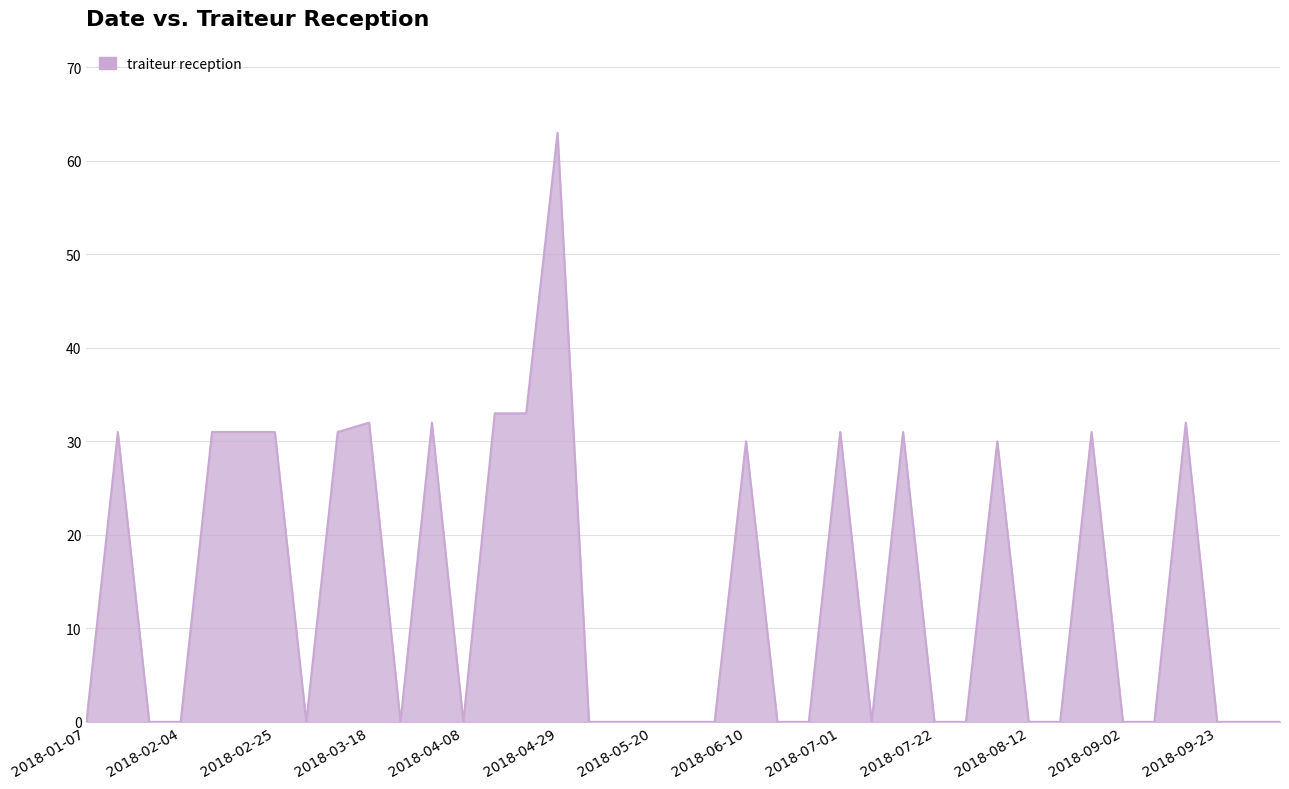

What is the difference between the maximum and minimum values?

63